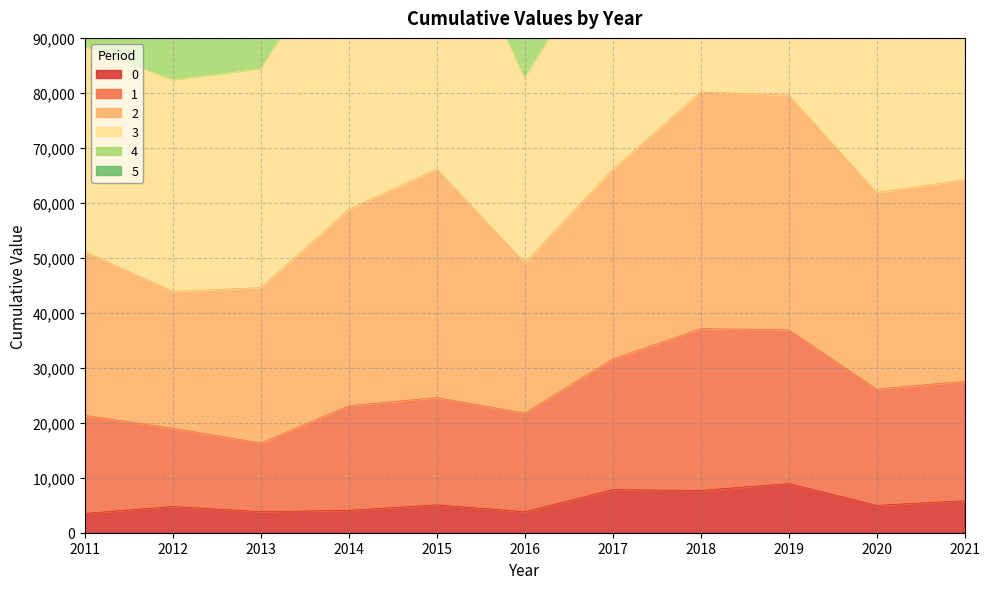

How many interior local valleys does the 4 series have?

3